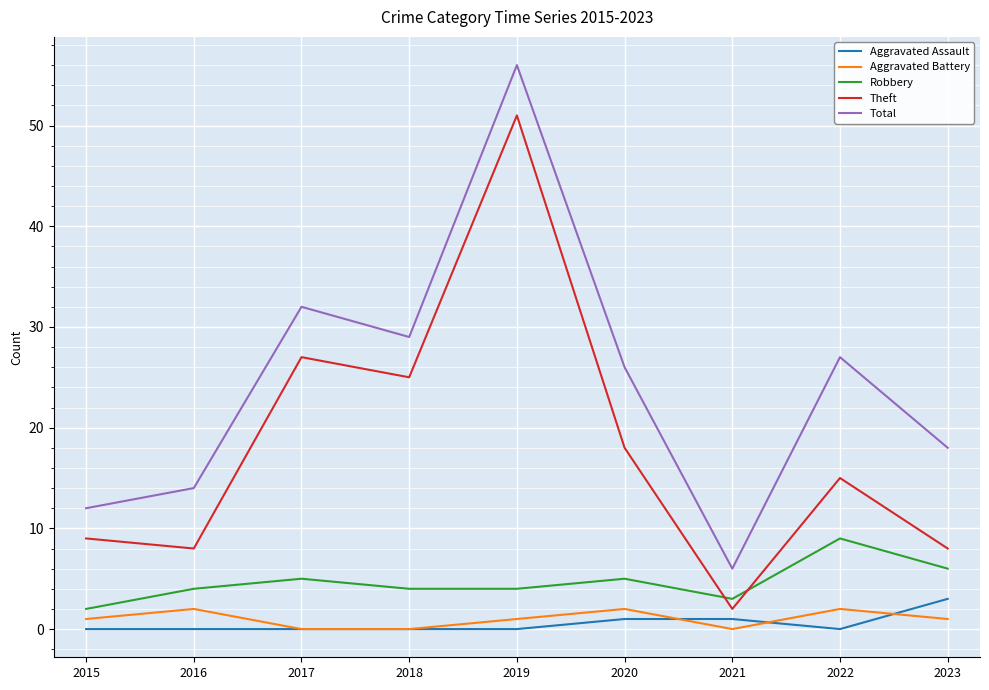

True or false: Total has a value of 12 at 2015.

True